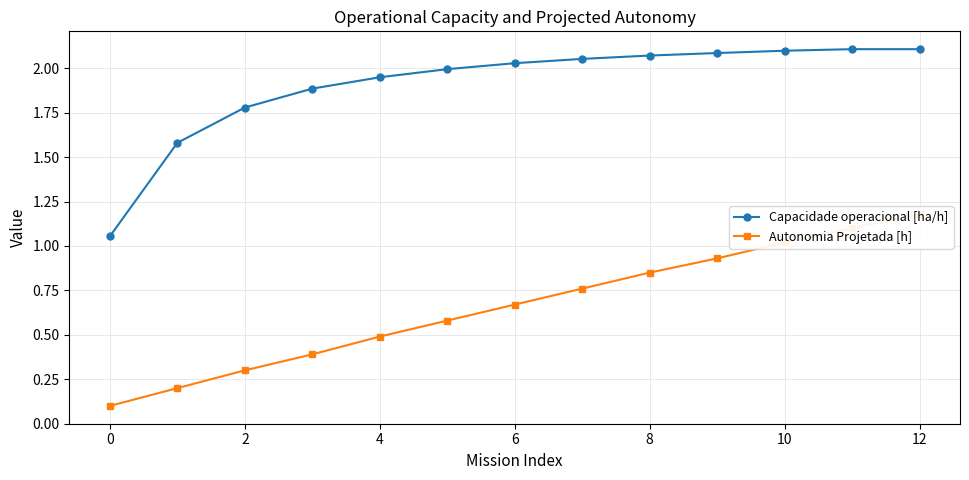

Which series has the widest spread of values?

Autonomia Projetada [h]